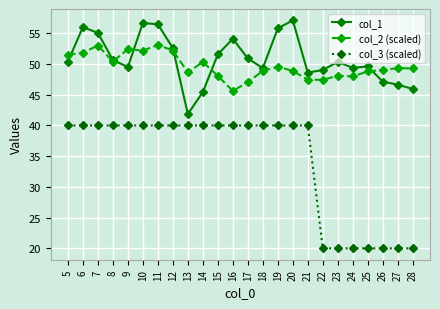

At 28, list the series in order from smallest to largest.

col_3 (scaled), col_1, col_2 (scaled)